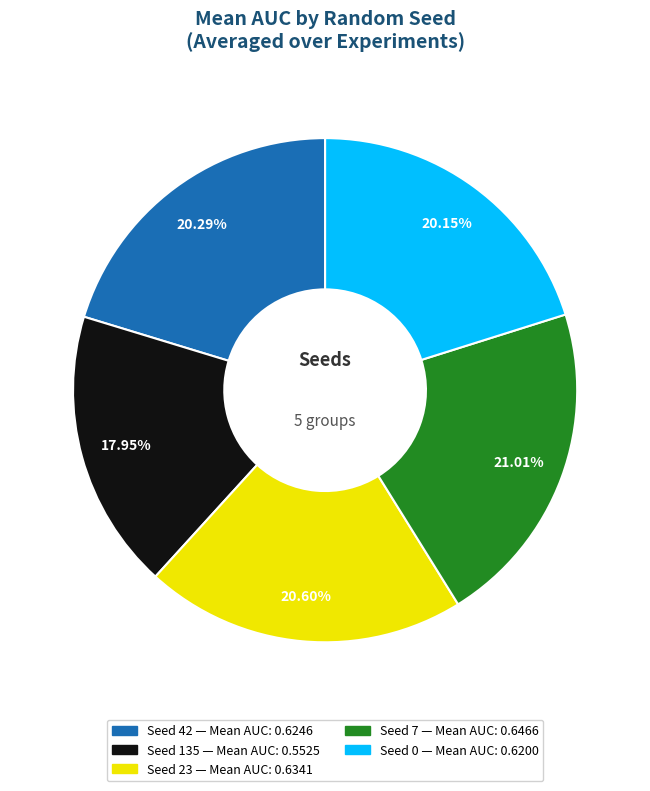

Does any single category account for the majority?

No